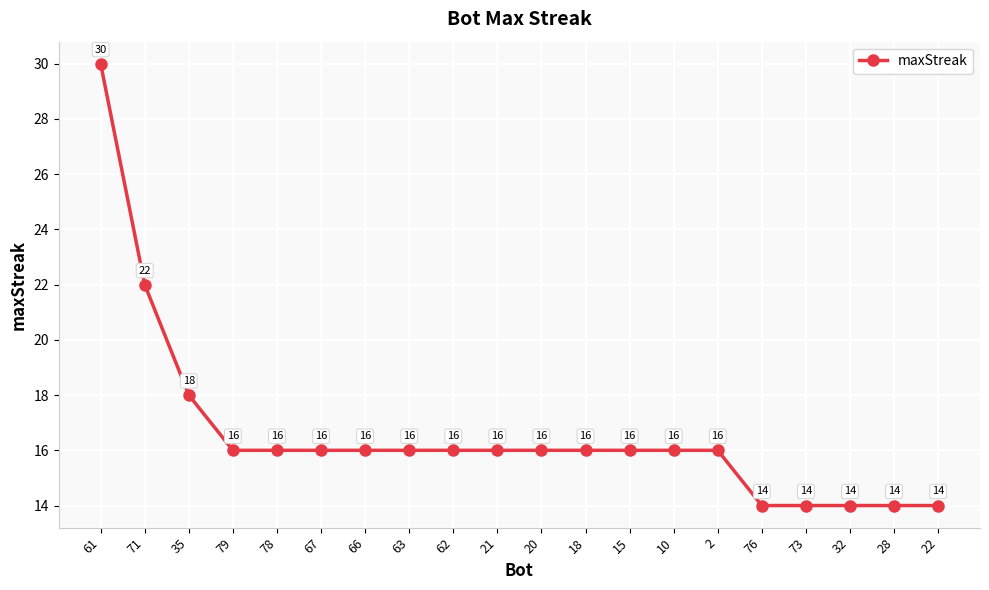

Is it true that the value at 66 is 5?

False